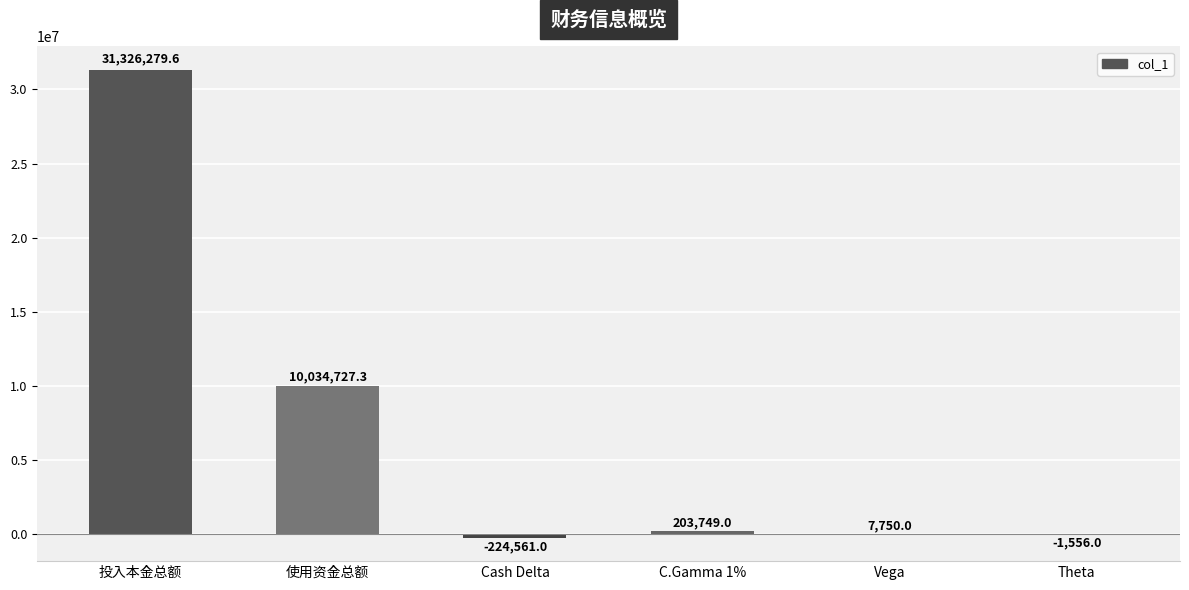

True or false: the data shows 203749.0 at C.Gamma 1%.

True